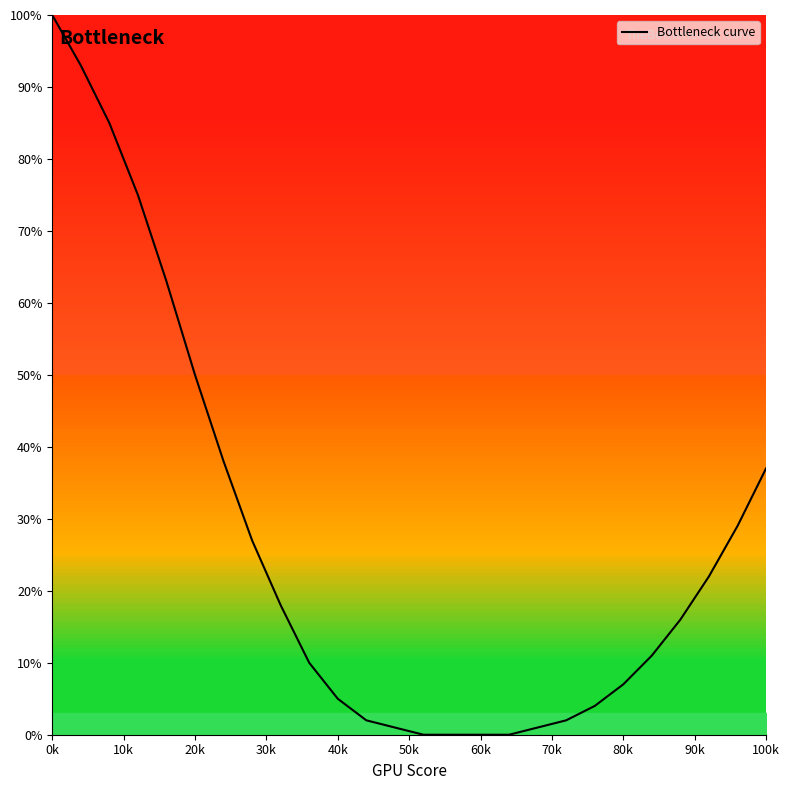

What is the maximum value shown in the chart?

100